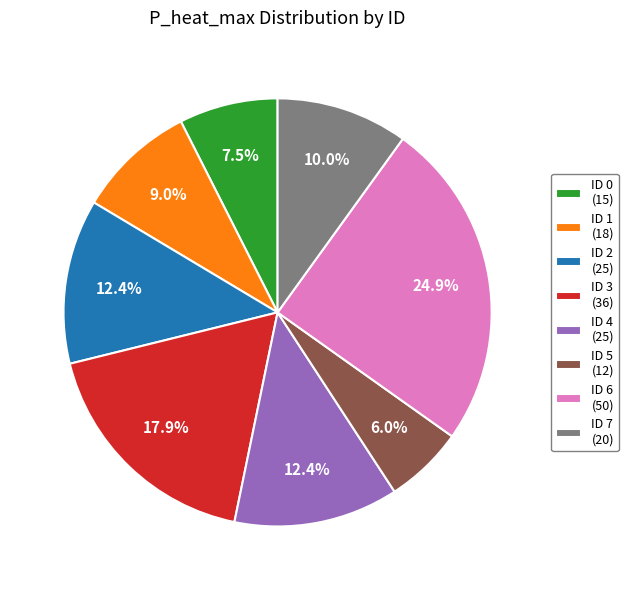

What is the ratio of the value at ID 5 (12) to the value at ID 2 (25)?

0.5